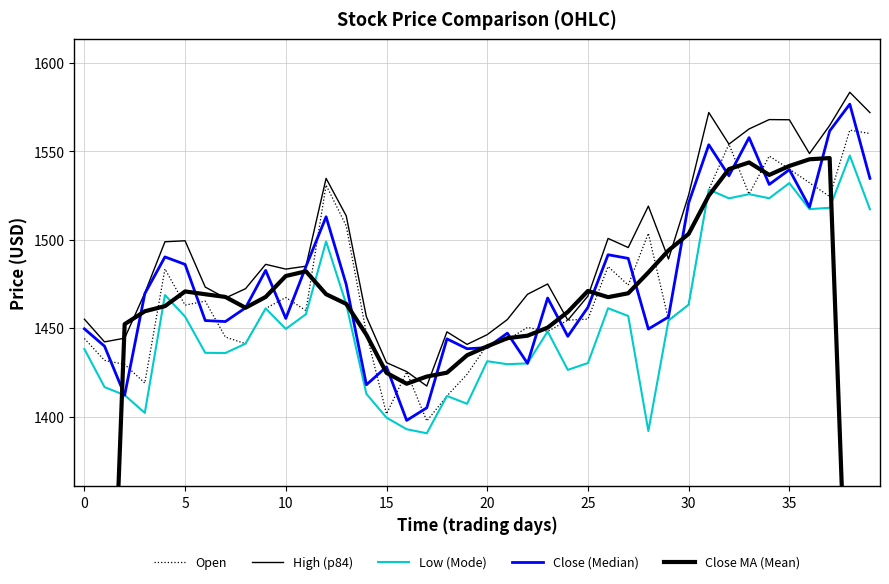

What is the value of the Close MA (Mean) point at the 23rd from the left?

1445.8